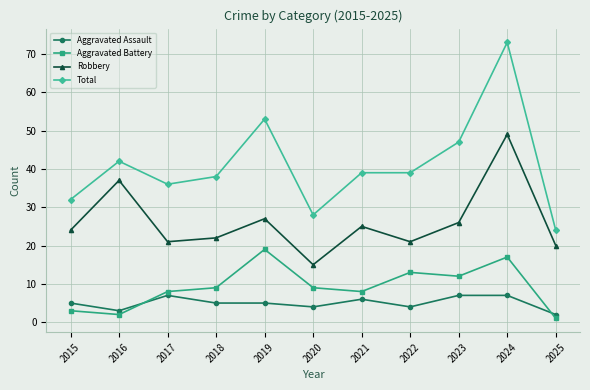

Rank the series by their maximum value, from lowest to highest.

Aggravated Assault, Aggravated Battery, Robbery, Total